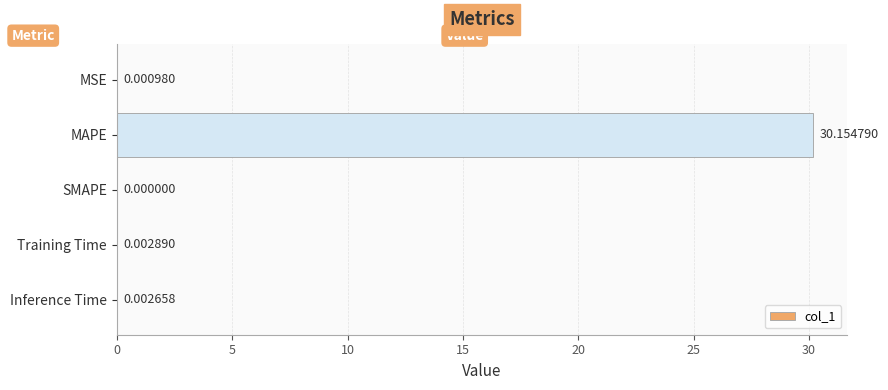

Which label corresponds to the largest value in the chart?

MAPE